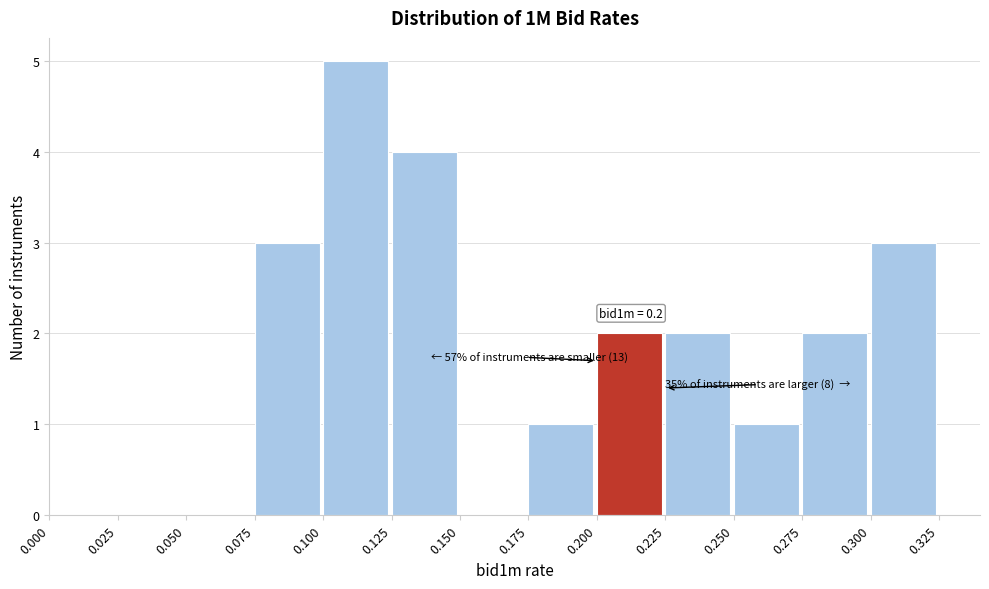

Over which range of the x-axis is the bar tallest?

0.100 to 0.125